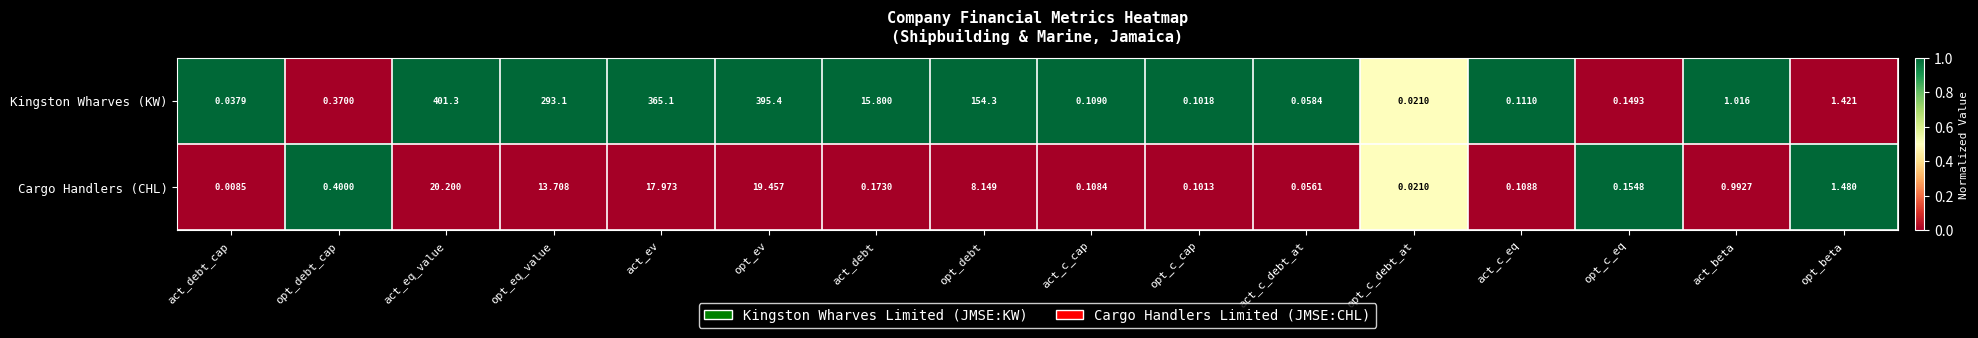

What is the greatest value displayed?

401.3